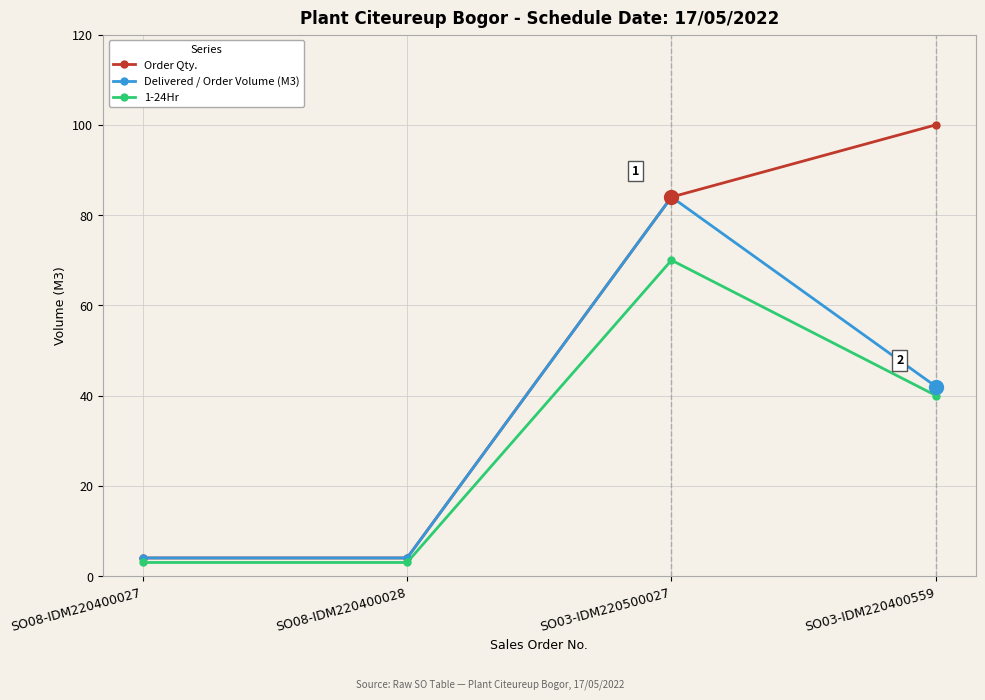

At which label does Delivered / Order Volume (M3) first exceed 42?

SO03-IDM220500027